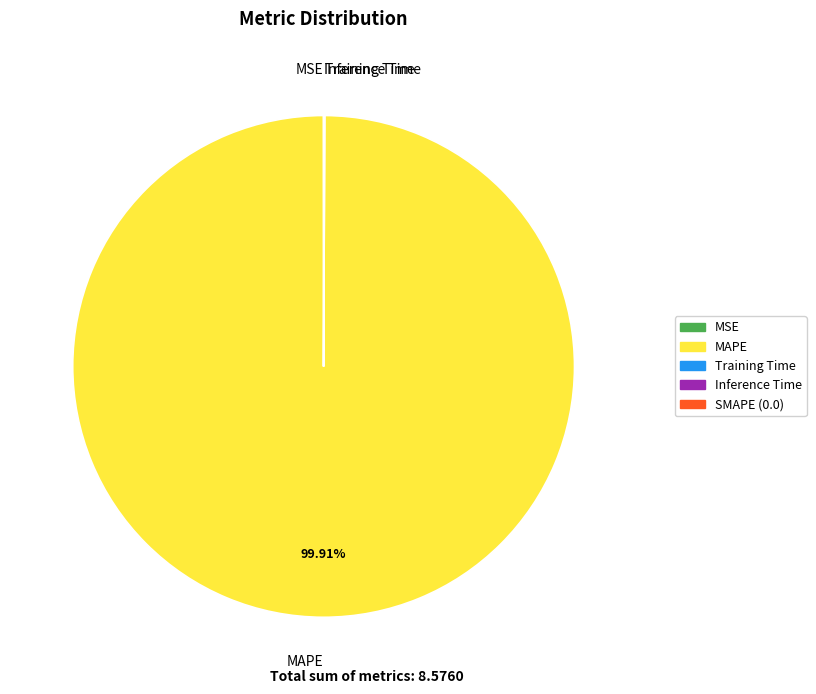

Which category accounts for the majority?

MAPE